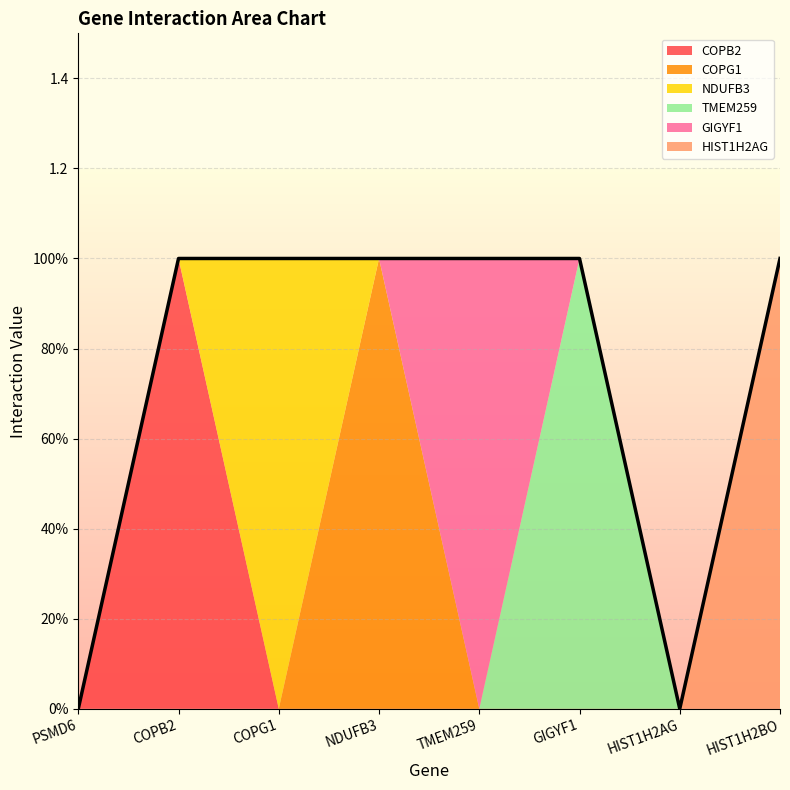

What is the label of the 3rd point from the left?

COPG1